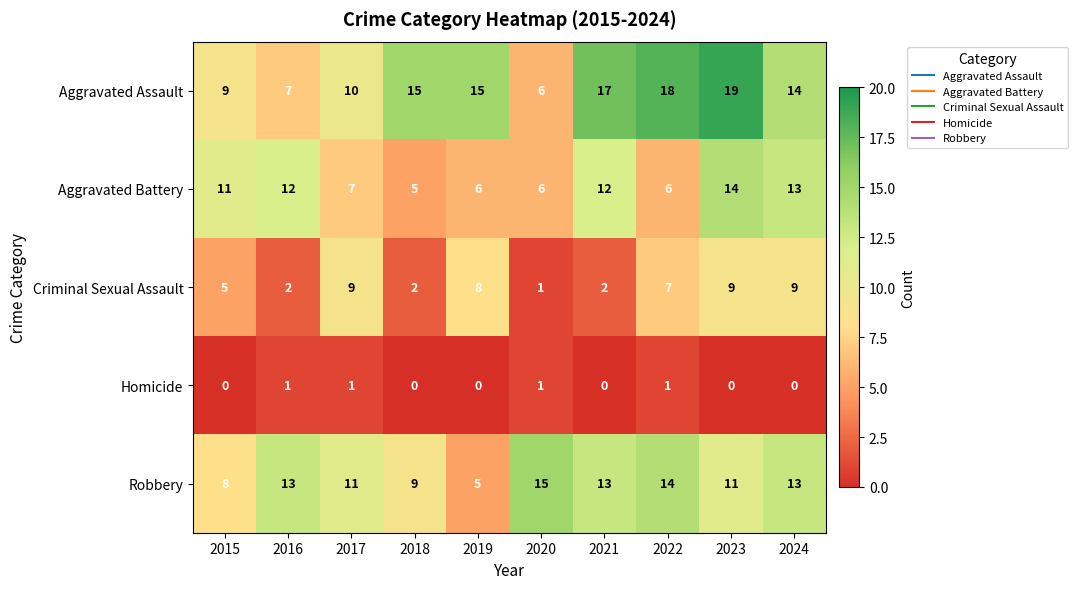

What is the minimum value for Aggravated Assault?

6